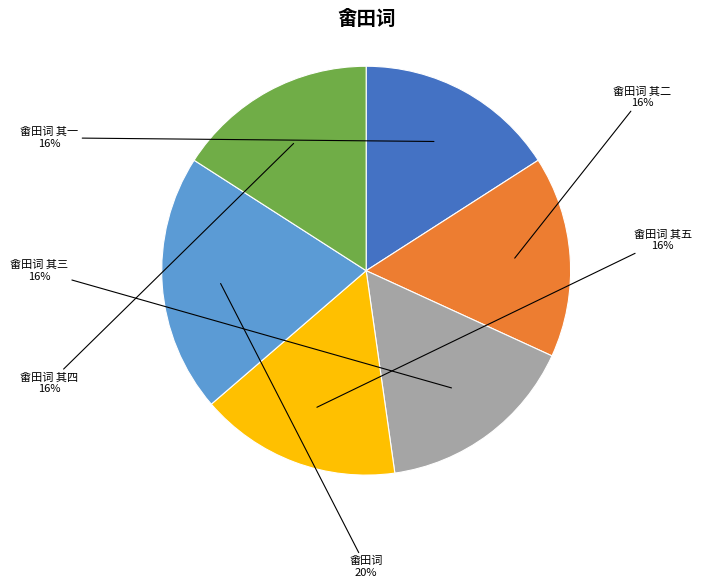

Is there a majority slice in this chart?

No